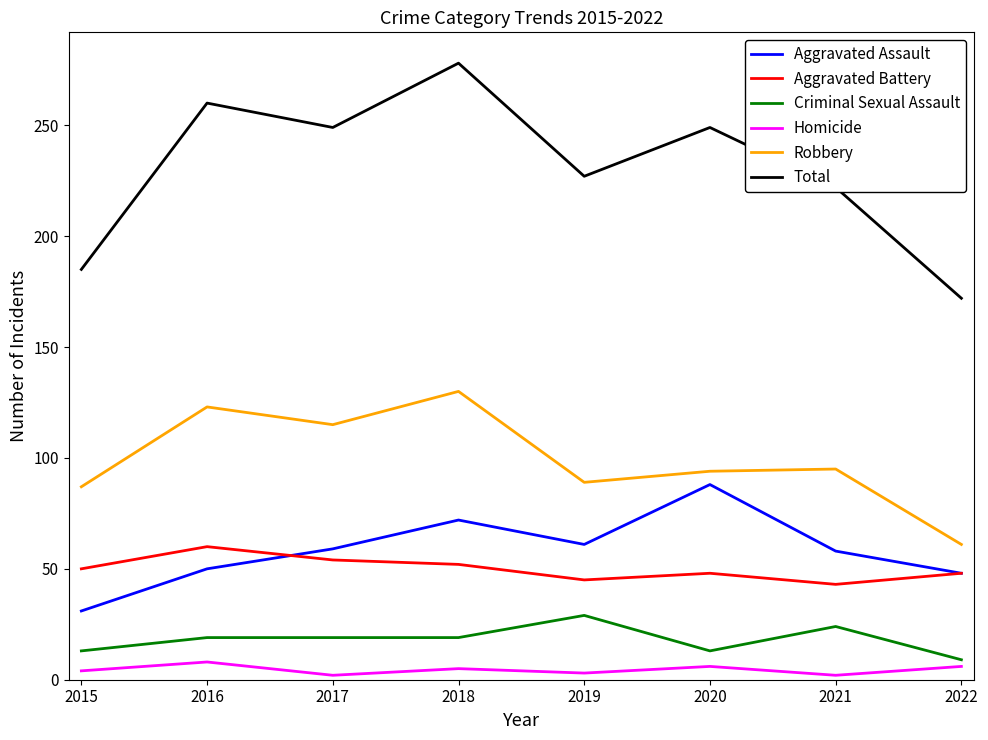

True or false: Robbery has more than 2 interior local peaks.

True